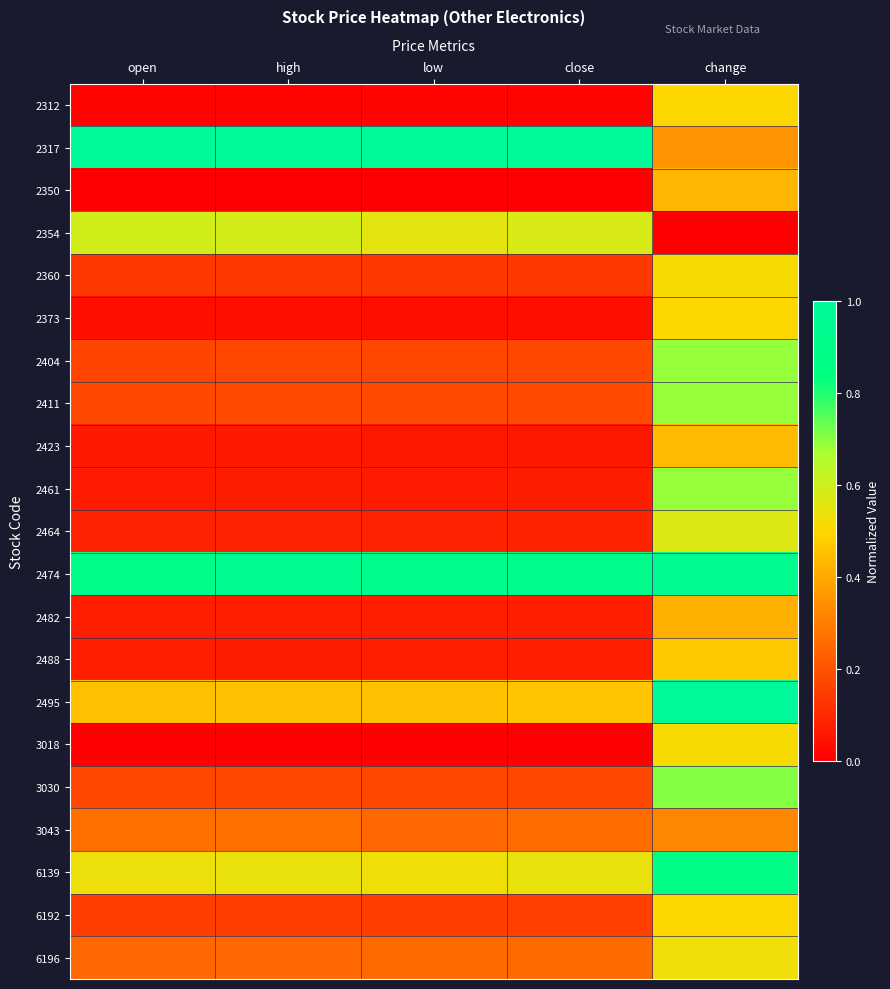

Reading left to right, transcribe all the data shown in this chart.

2312: open=0.0	high=0.0	low=0.0	close=0.0	change=0.5
2317: open=1.0	high=1.0	low=1.0	close=1.0	change=0.4
2350: open=0.0	high=0.0	low=0.0	close=0.0	change=0.4
2354: open=0.6	high=0.6	low=0.6	close=0.6	change=0.0
2360: open=0.1	high=0.1	low=0.1	close=0.1	change=0.5
2373: open=0.0	high=0.0	low=0.0	close=0.0	change=0.5
2404: open=0.2	high=0.2	low=0.2	close=0.2	change=0.7
2411: open=0.2	high=0.2	low=0.2	close=0.2	change=0.7
2423: open=0.1	high=0.1	low=0.1	close=0.1	change=0.4
2461: open=0.1	high=0.1	low=0.1	close=0.1	change=0.7
2464: open=0.1	high=0.1	low=0.1	close=0.1	change=0.6
2474: open=0.9	high=0.9	low=0.9	close=0.9	change=0.9
2482: open=0.1	high=0.1	low=0.1	close=0.1	change=0.4
2488: open=0.1	high=0.1	low=0.1	close=0.1	change=0.5
2495: open=0.4	high=0.5	low=0.5	close=0.5	change=1.0
3018: open=0.0	high=0.0	low=0.0	close=0.0	change=0.5
3030: open=0.2	high=0.2	low=0.2	close=0.2	change=0.7
3043: open=0.3	high=0.3	low=0.2	close=0.3	change=0.3
6139: open=0.5	high=0.5	low=0.5	close=0.5	change=0.9
6192: open=0.2	high=0.2	low=0.2	close=0.2	change=0.5
6196: open=0.3	high=0.3	low=0.3	close=0.3	change=0.5